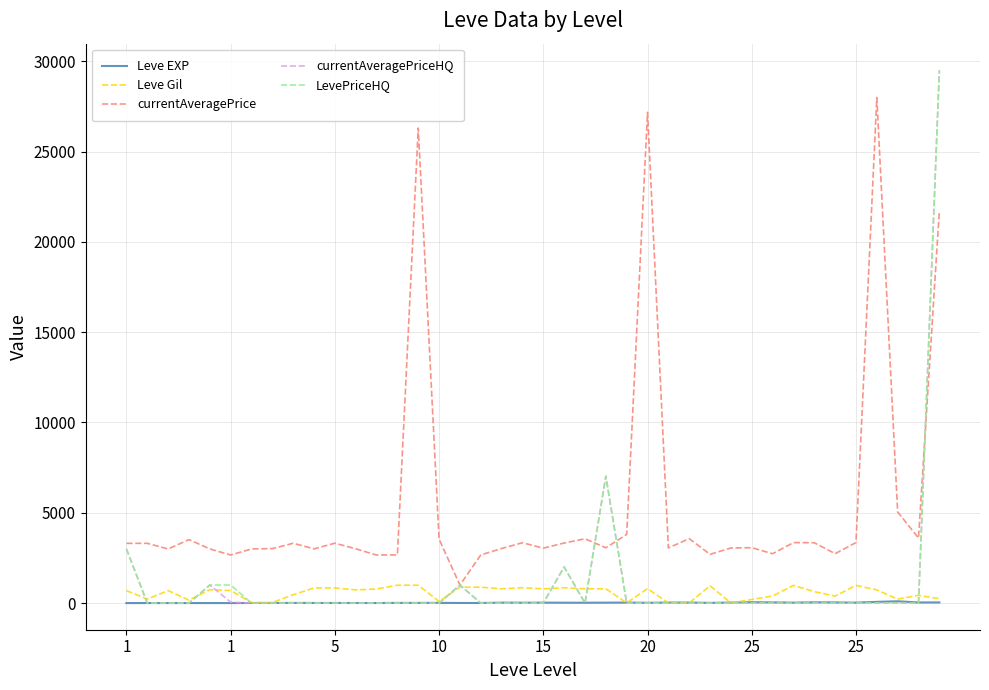

Which series has the largest total across all categories?

currentAveragePrice